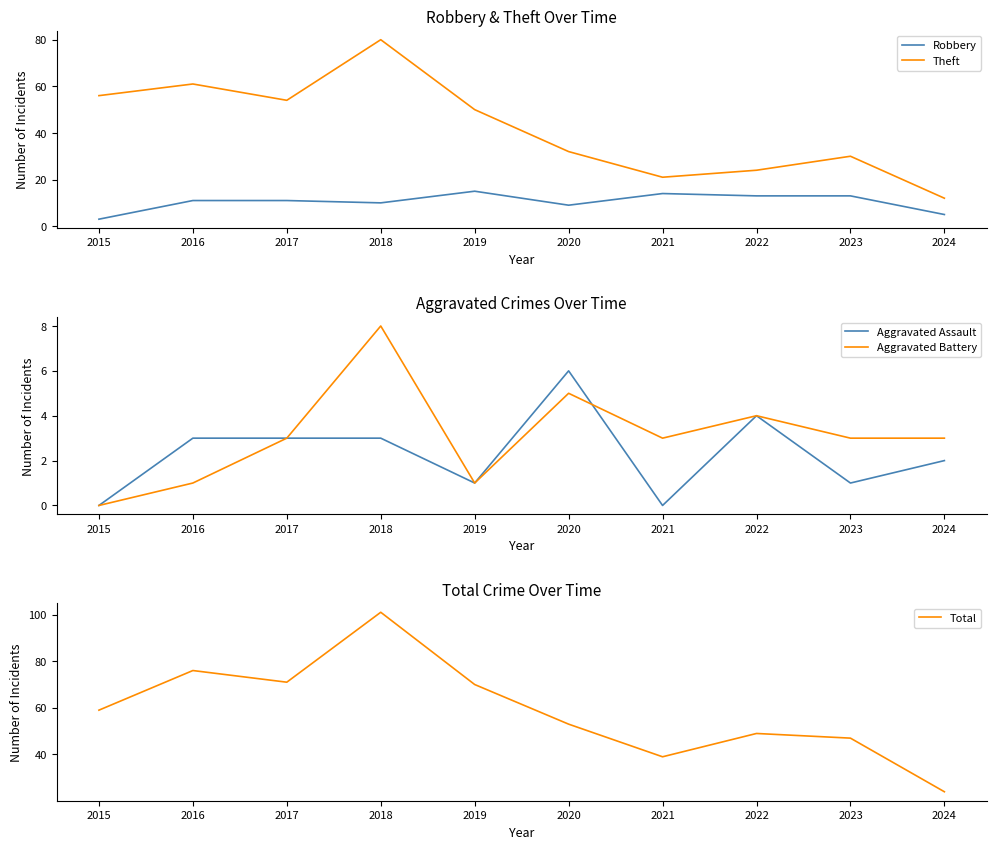

Which series changed the most between 2018 and 2022?

Theft